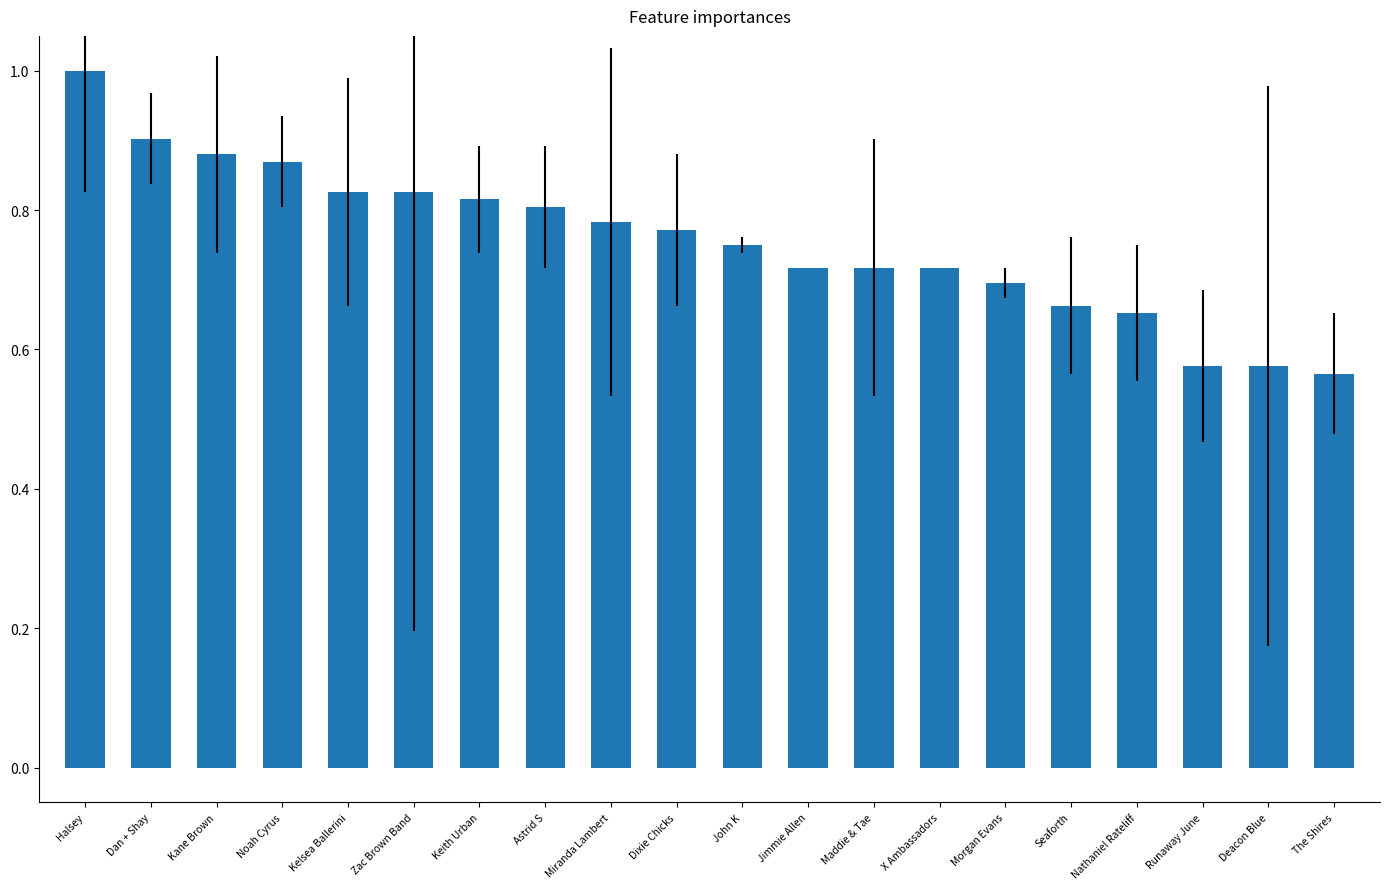

What is the sum of the values at Runaway June and Jimmie Allen?

1.3